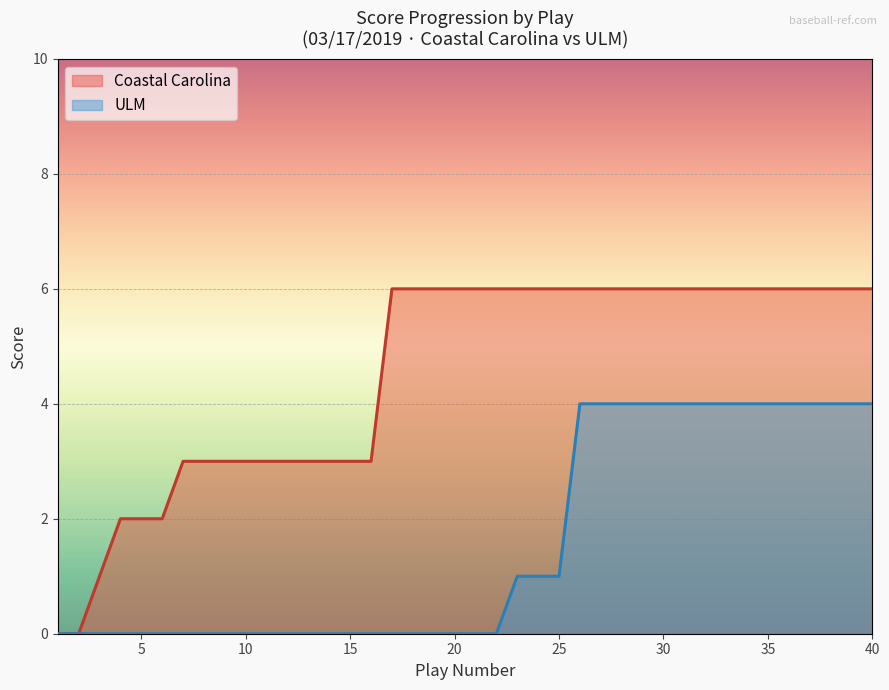

What is the highest value of the Coastal Carolina series?

6